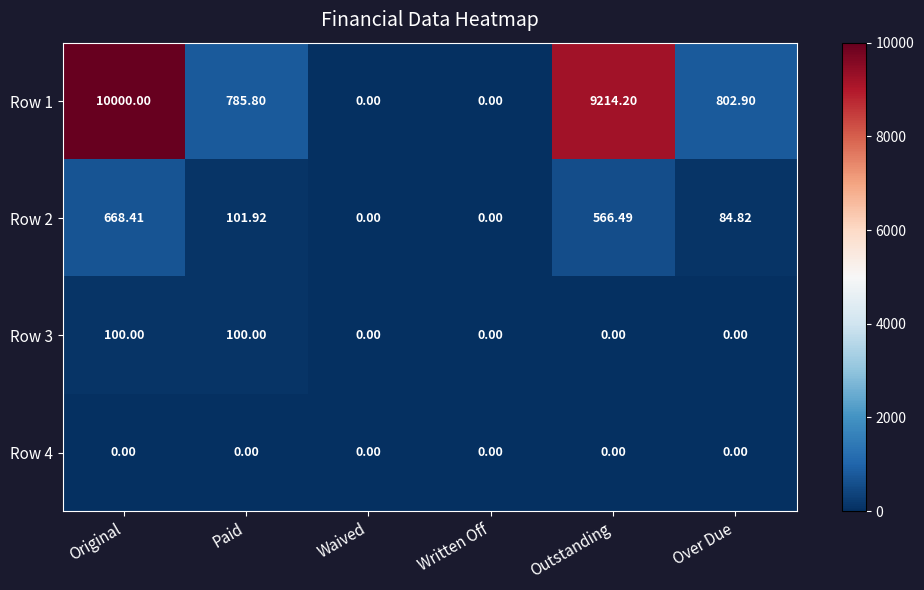

At which category is the sum across all series the highest?

Original